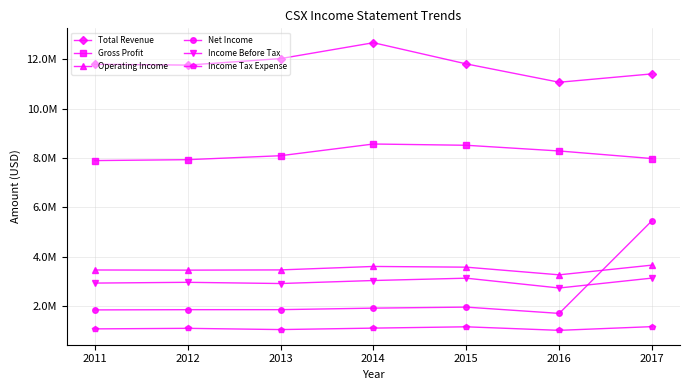

At which category does Income Tax Expense reach its first local peak?

2012